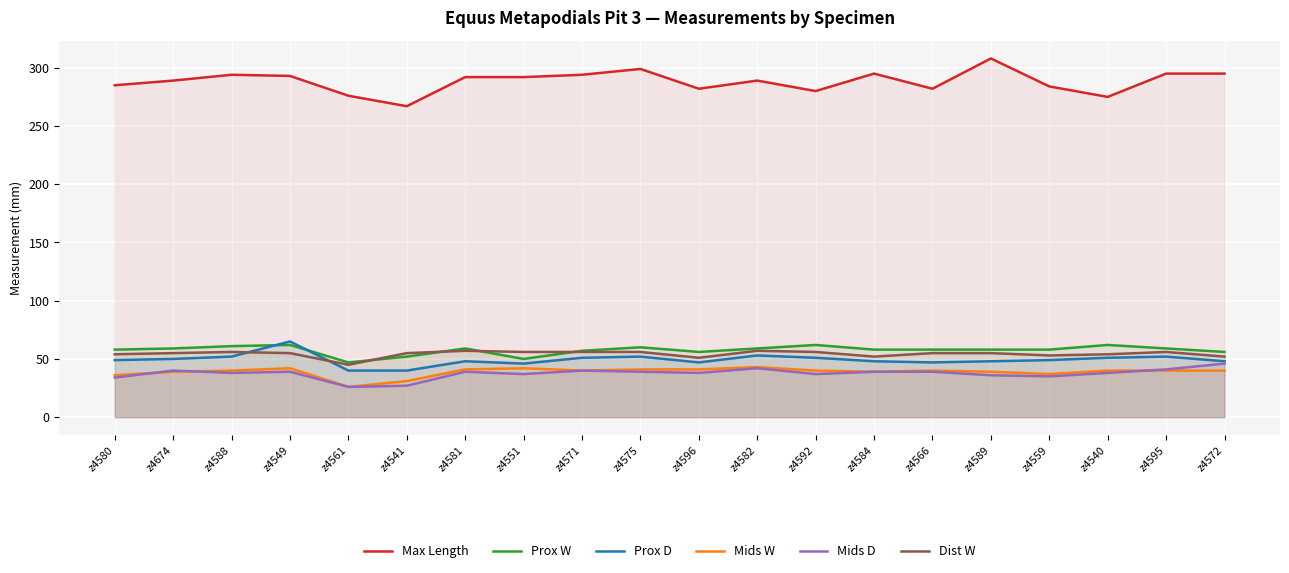

Between which two adjacent categories do Dist W and Prox D first intersect?

z4588 and z4549